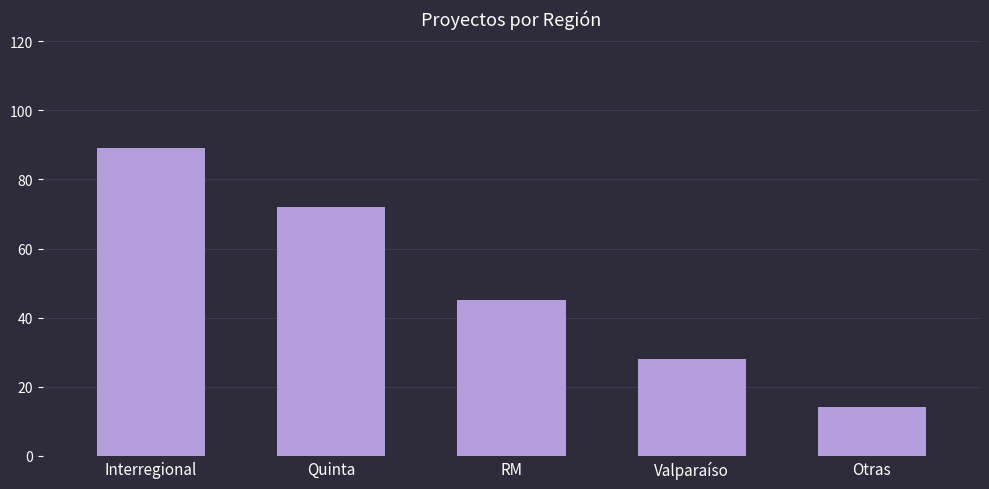

What is the smallest value displayed?

14